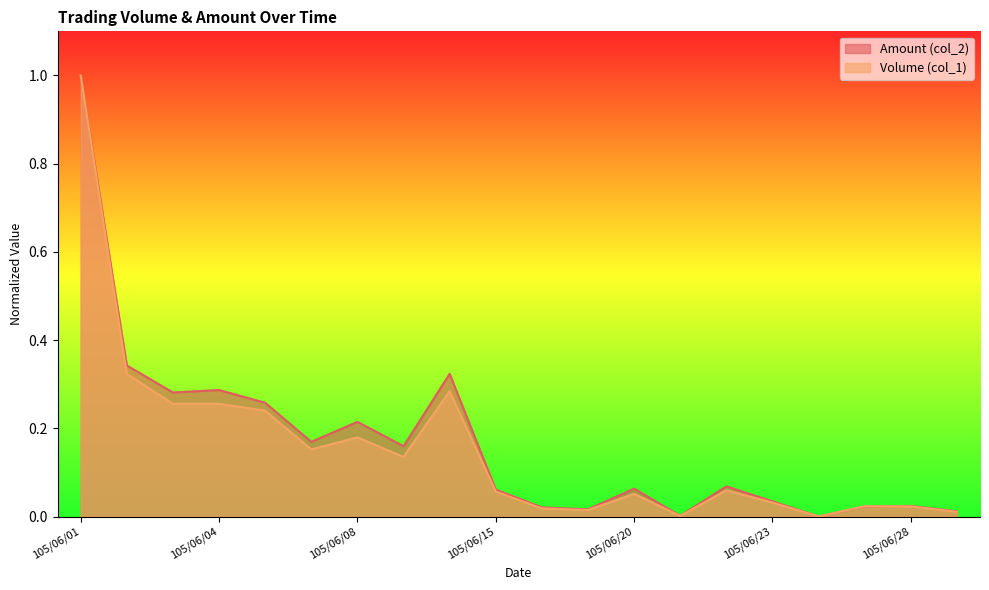

Which category has the lowest value in the Amount (col_2) series?

105/06/24